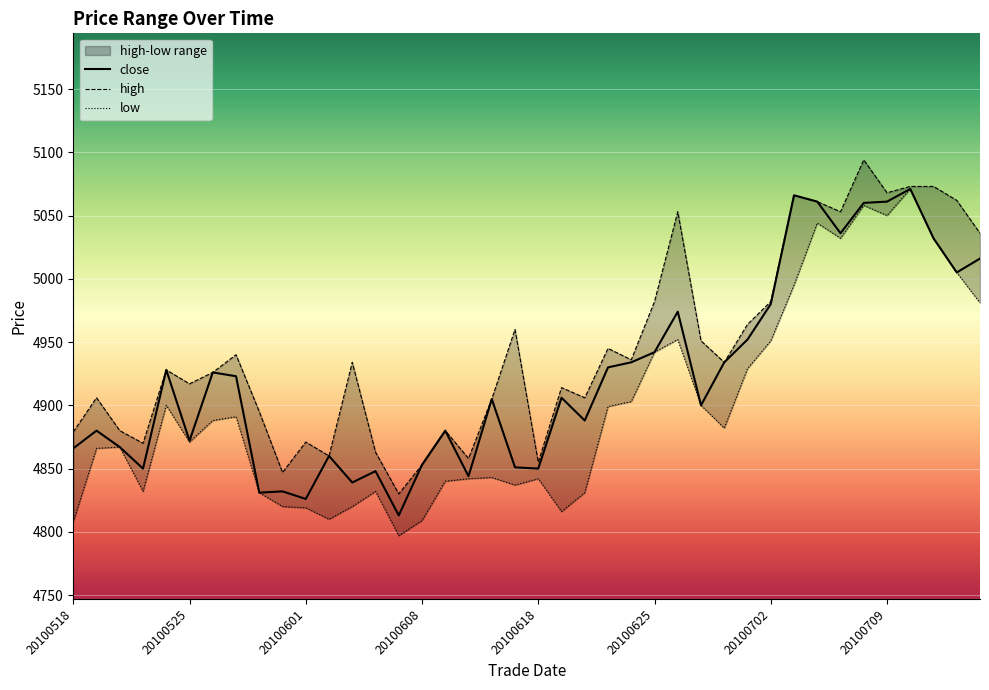

The high series shows 4855 at 20100618. True or false?

True